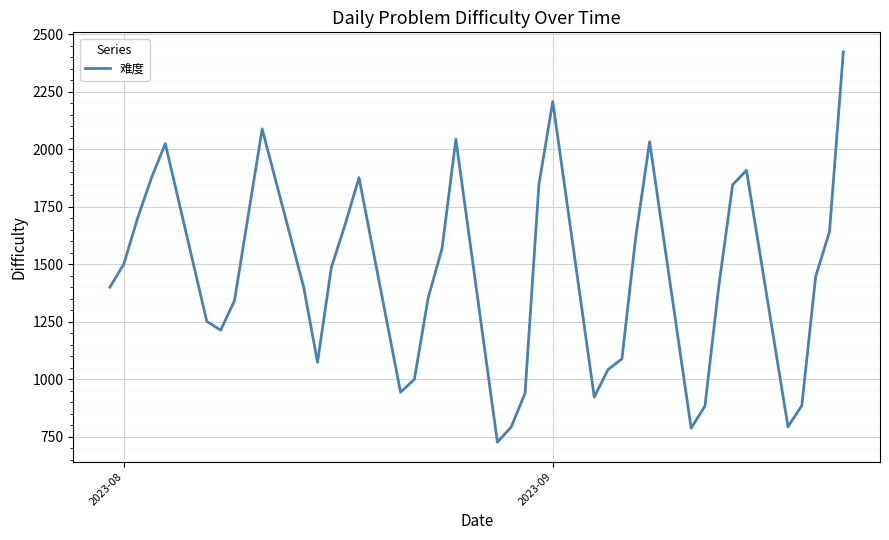

What is the difference between the maximum and minimum values?

1697